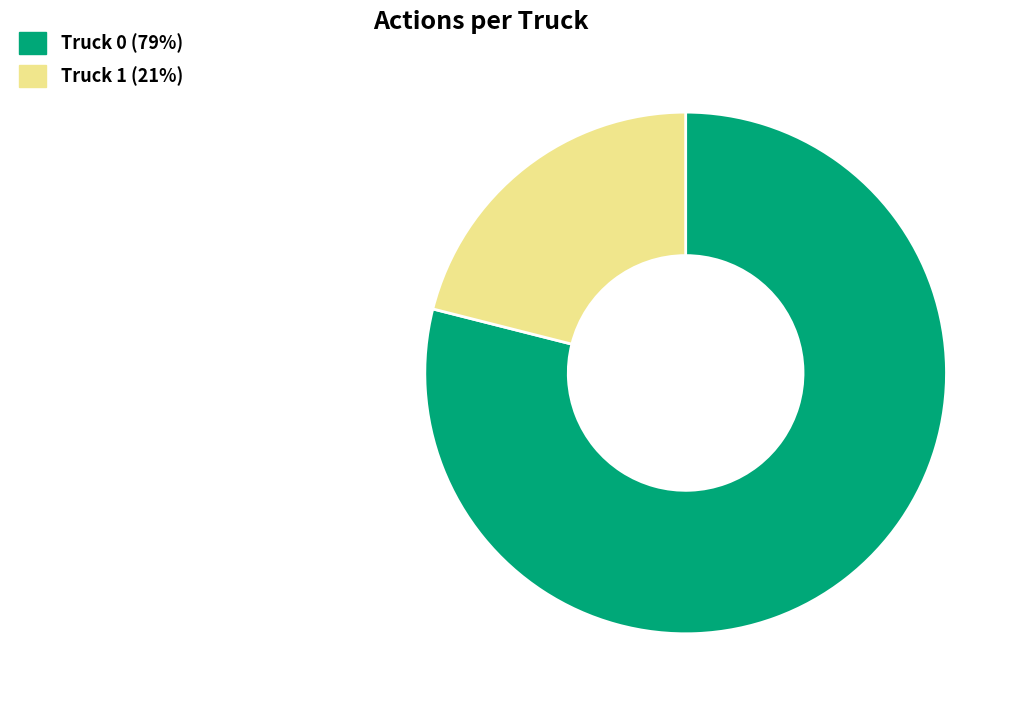

Between Truck 0 and Truck 1, which is larger?

Truck 0